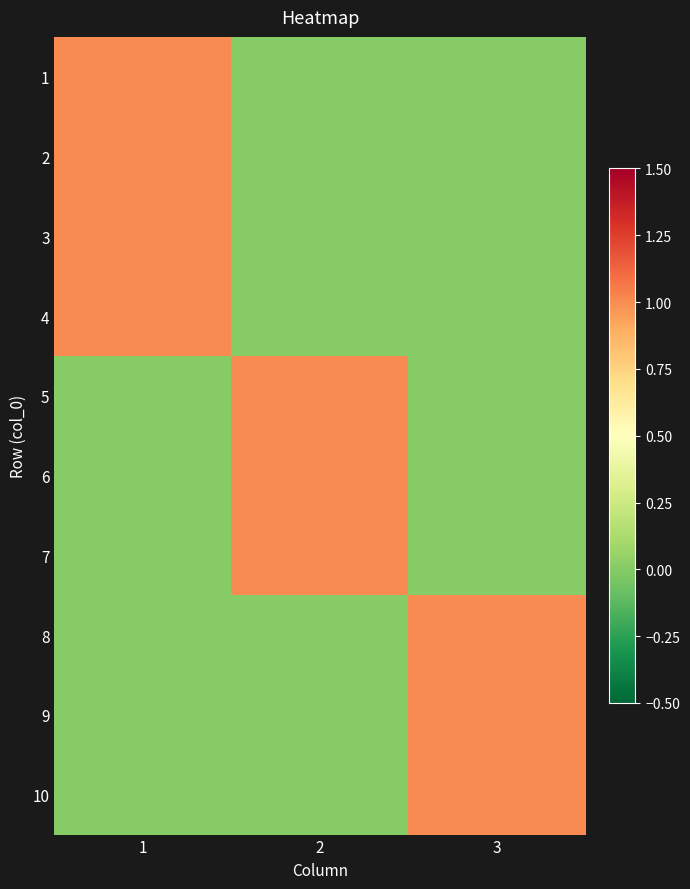

Which has a higher value, 3 or 1?

1